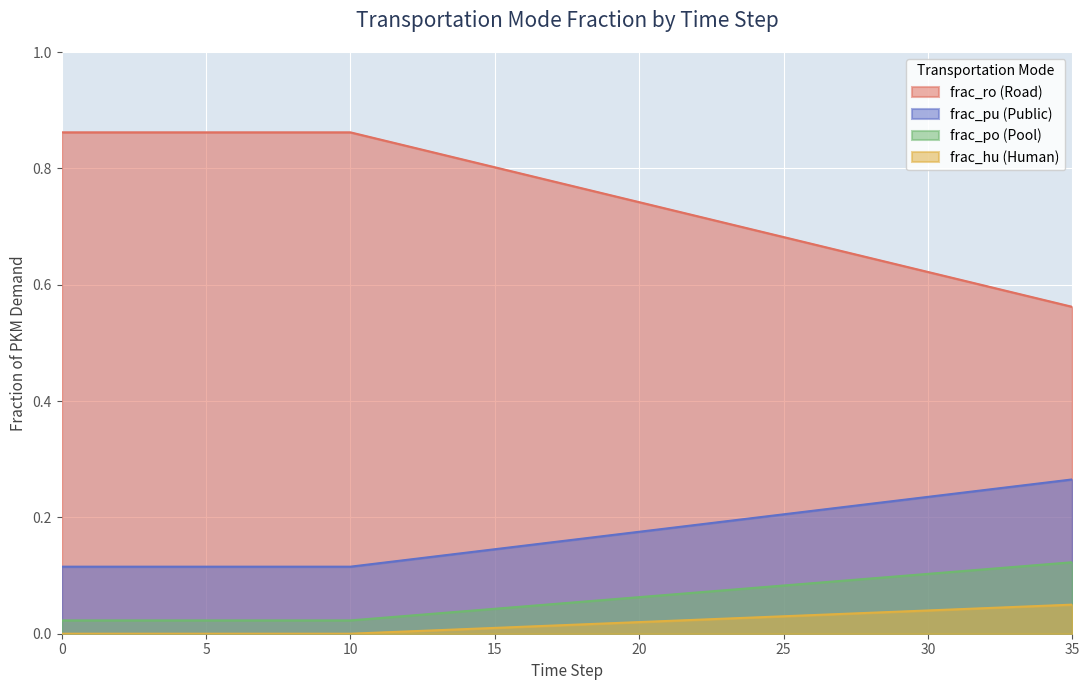

Which series has the largest total across all categories?

frac_ro (Road)